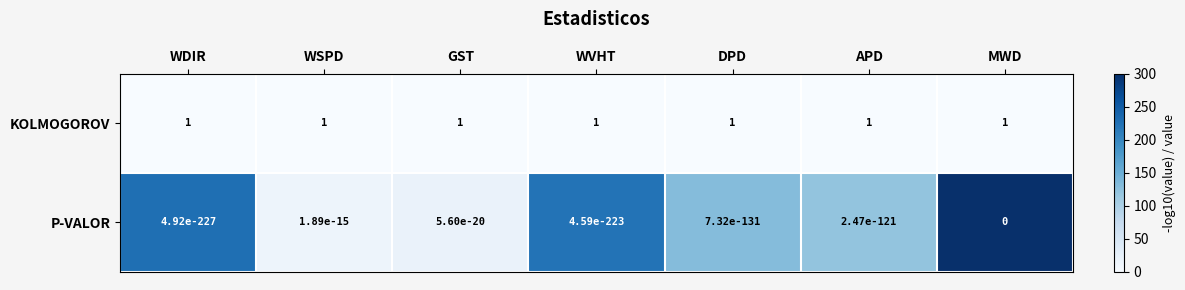

What is the maximum value shown in the chart?

1.0